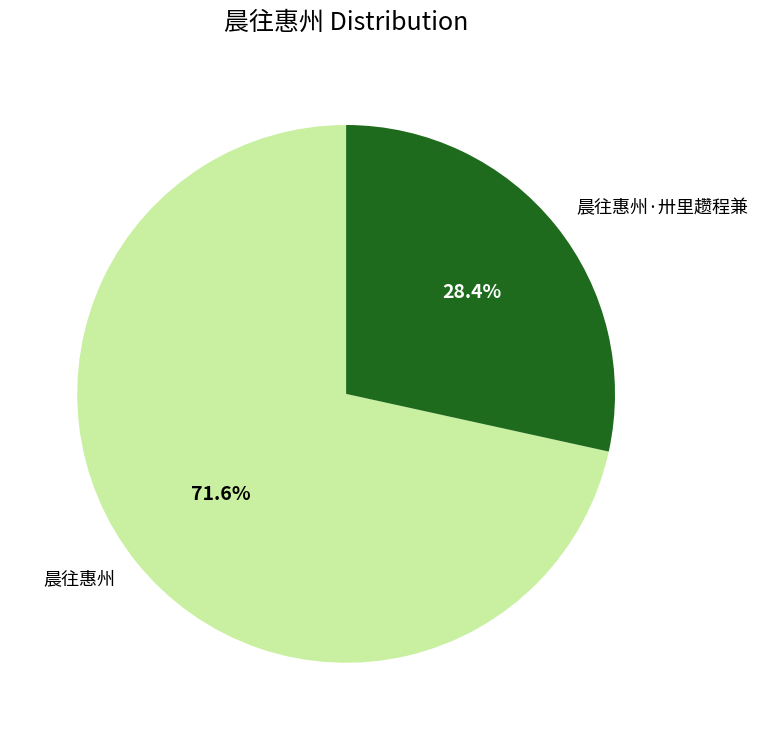

Count the number of slices in the pie.

2